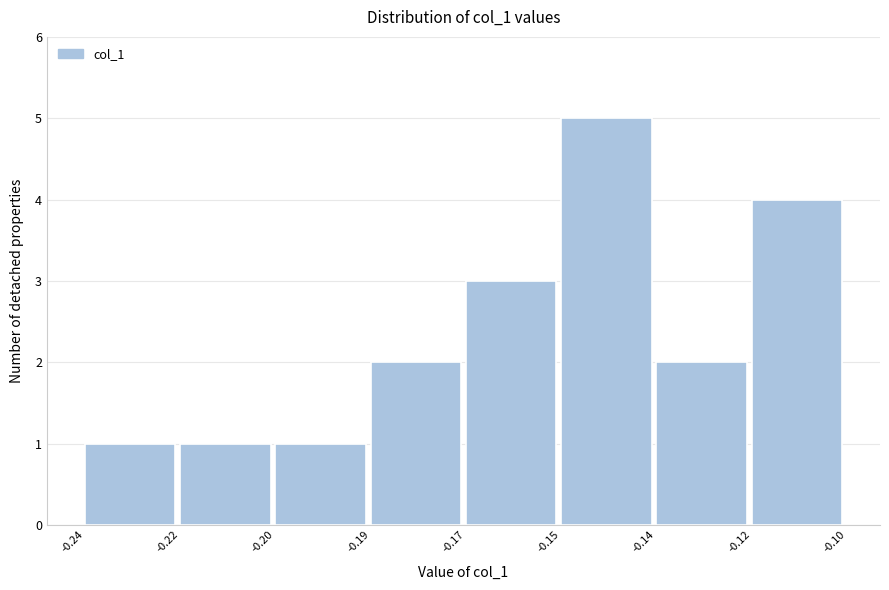

Reading right to left, transcribe all the data shown in this chart.

-0.12=4	-0.14=2	-0.15=5	-0.17=3	-0.19=2	-0.20=1	-0.22=1	-0.24=1